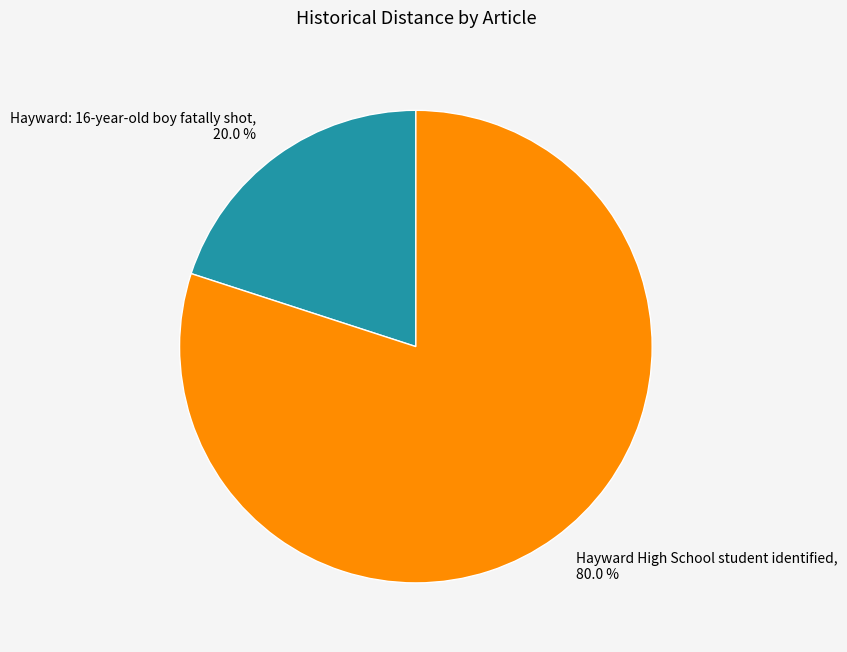

Does any single category account for the majority?

Yes